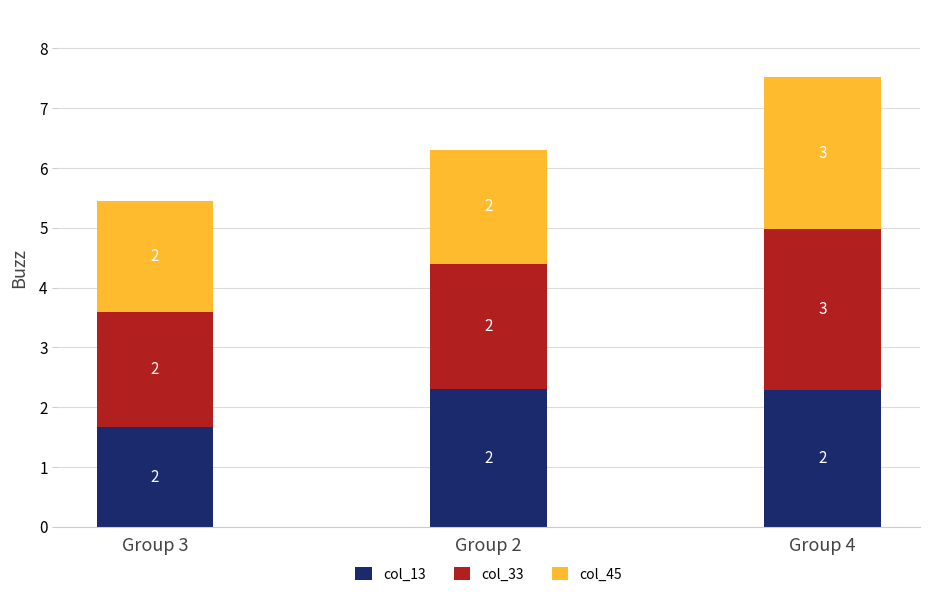

What are all the series names shown in the legend?

col_13, col_33, col_45